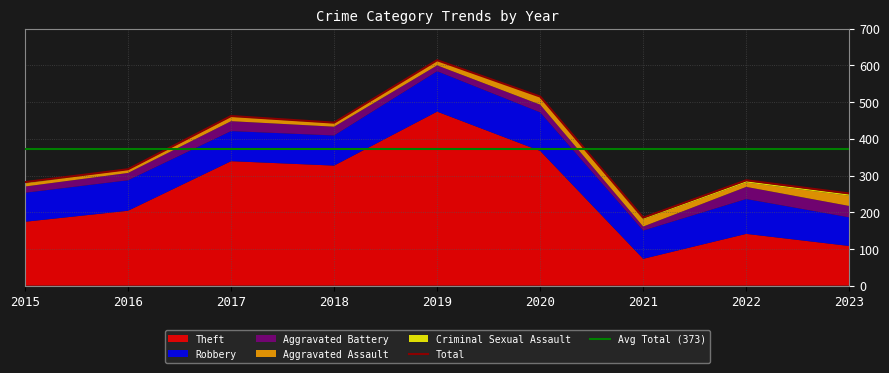

What is the sum of all Aggravated Battery values?

200